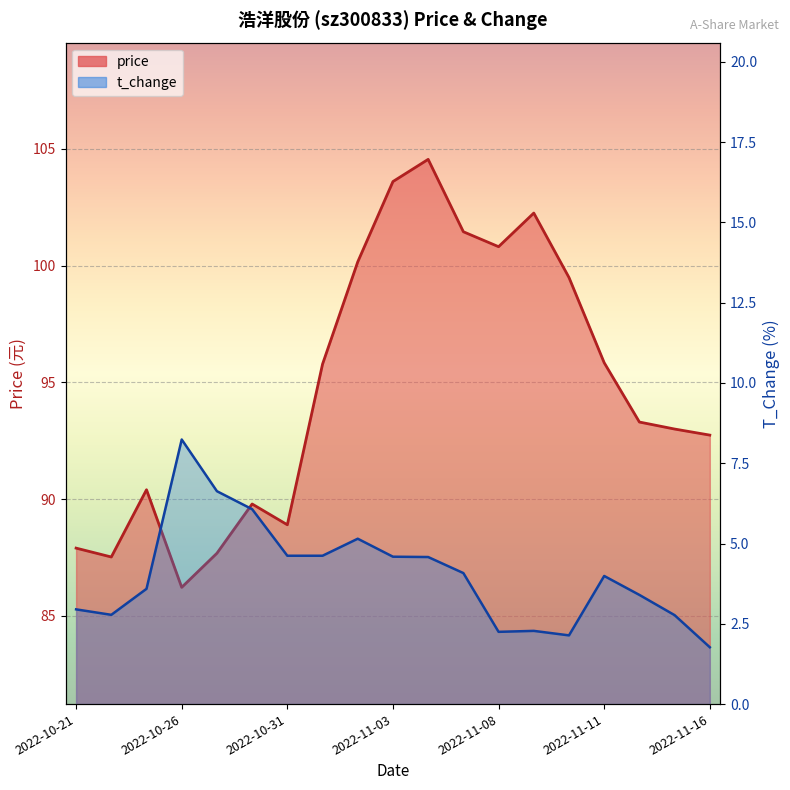

What are all the series names shown in the legend?

price, t_change